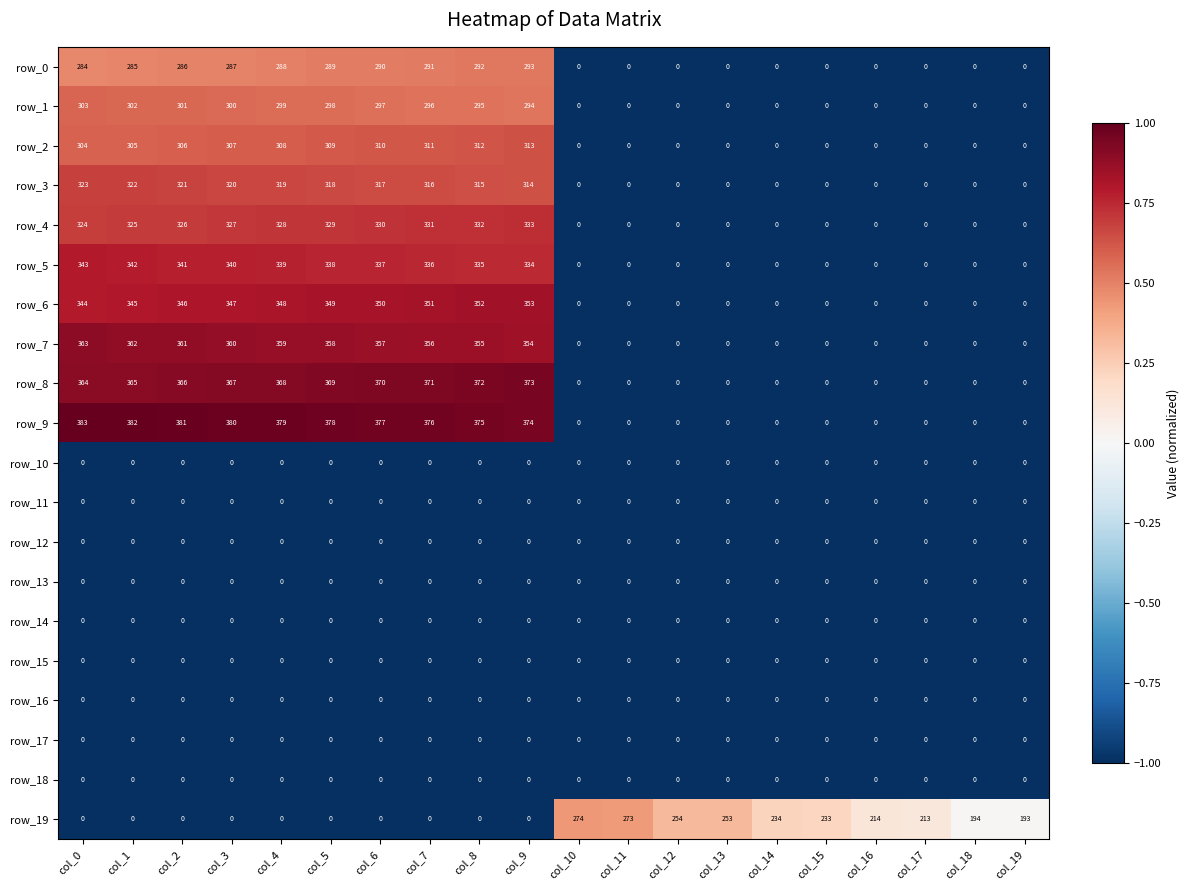

Is the value of row_16 at col_17 greater than the value of row_3 at col_3?

No